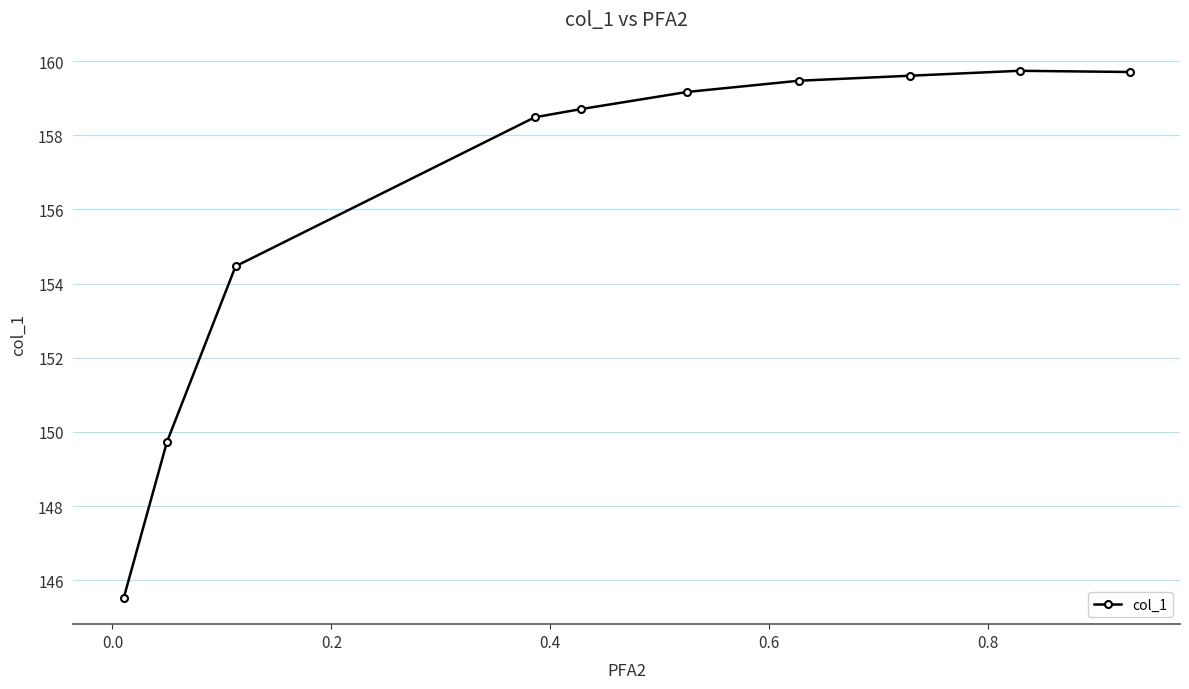

What is the value of the 4th point from the left?

158.5